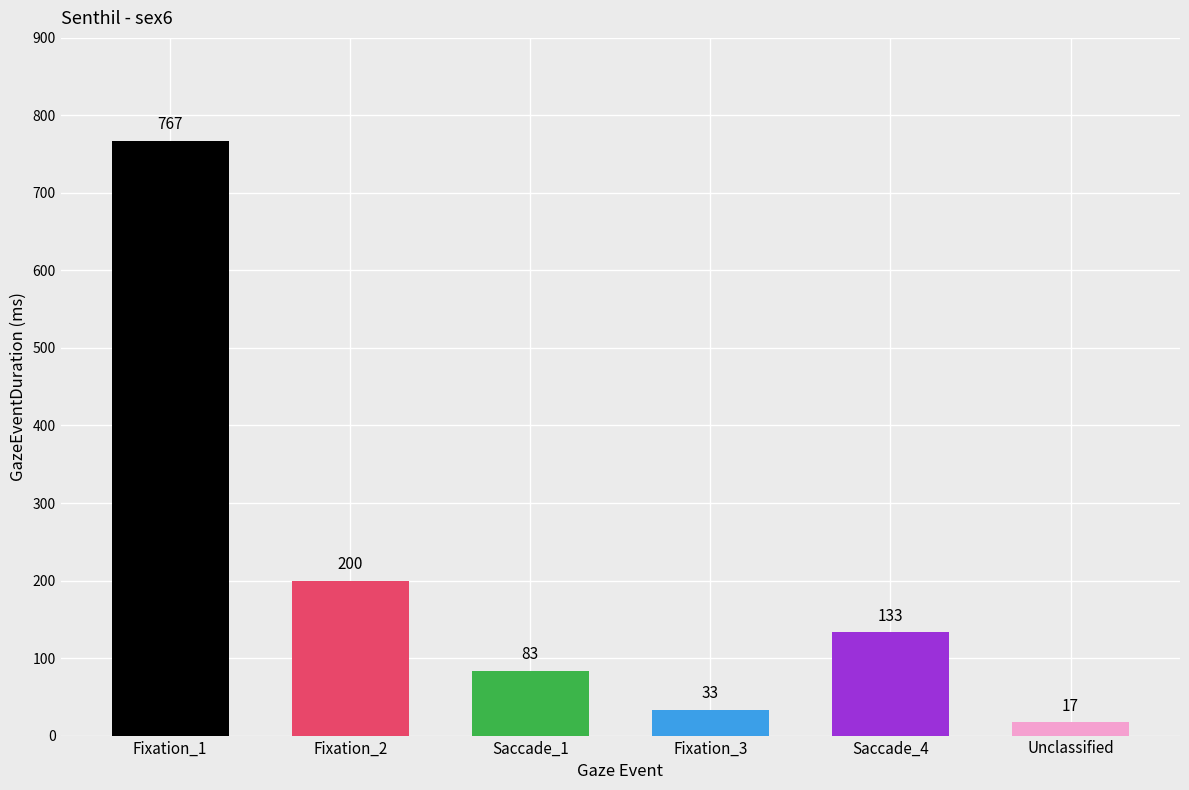

The chart shows a value of 83 at Saccade_1. True or false?

True